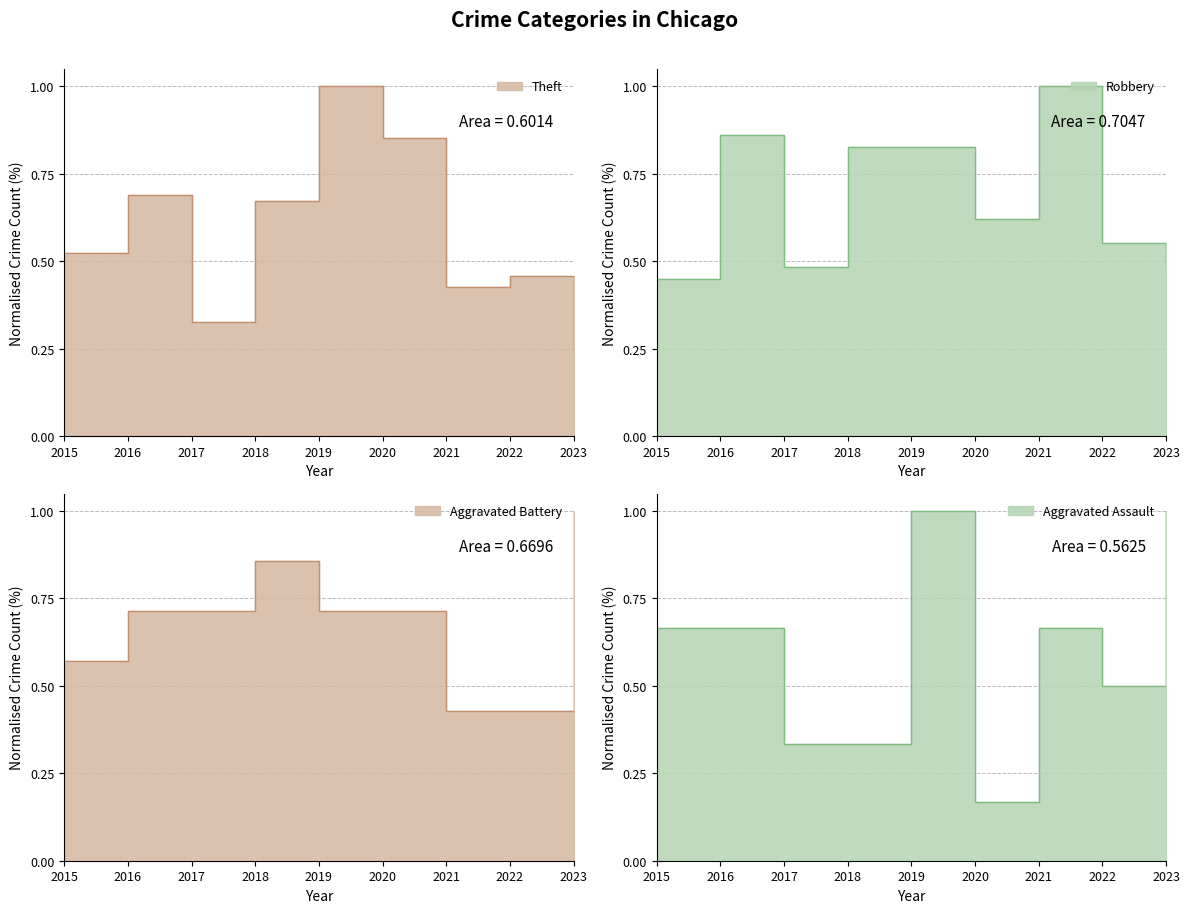

Reading right to left, transcribe all the data shown in this chart.

Aggravated Assault: 1.0	0.5	0.7	0.2	1.0	0.3	0.3	0.7	0.7
Aggravated Battery: 1.0	0.4	0.4	0.7	0.7	0.9	0.7	0.7	0.6
Robbery: 0.5	0.6	1.0	0.6	0.8	0.8	0.5	0.9	0.4
Theft: 0.2	0.5	0.4	0.9	1.0	0.7	0.3	0.7	0.5